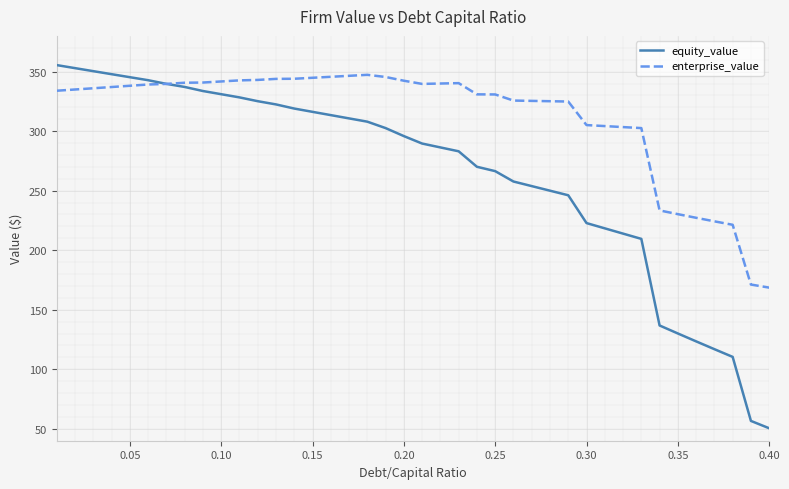

What is the lowest value of the enterprise_value series?

168.6